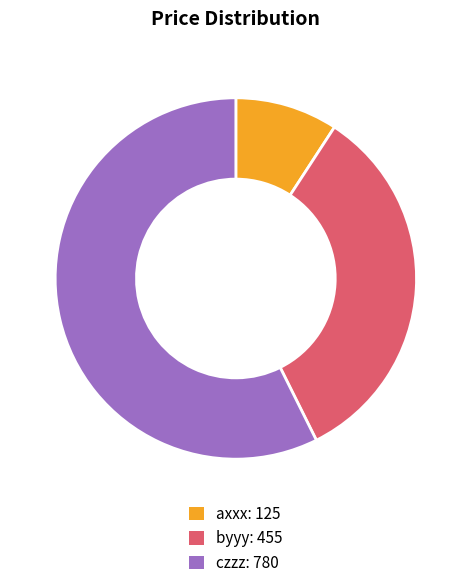

Which category accounts for the majority?

czzz